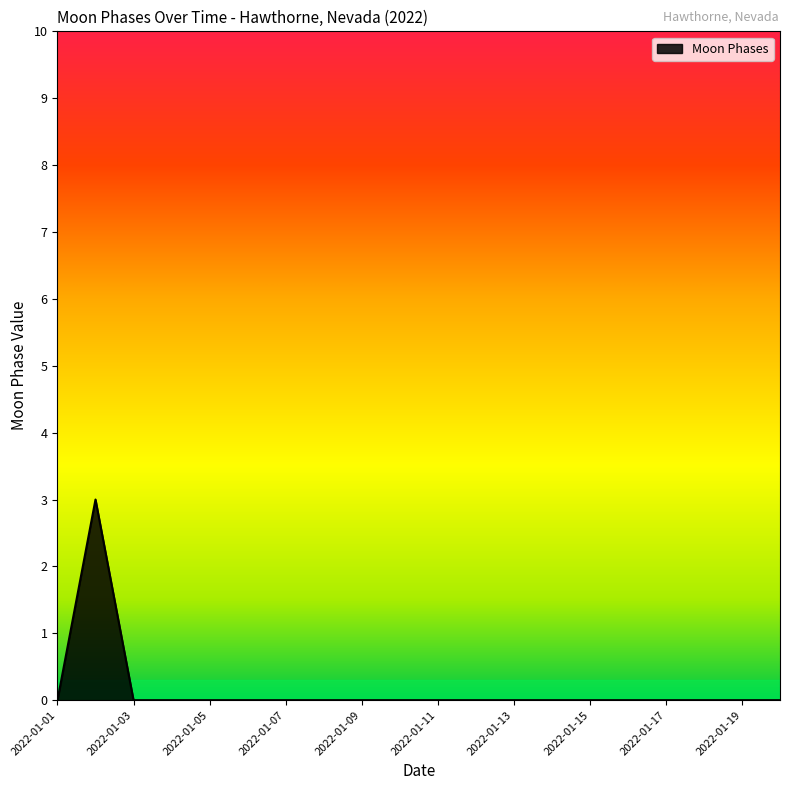

How many lines are shown in the chart?

1